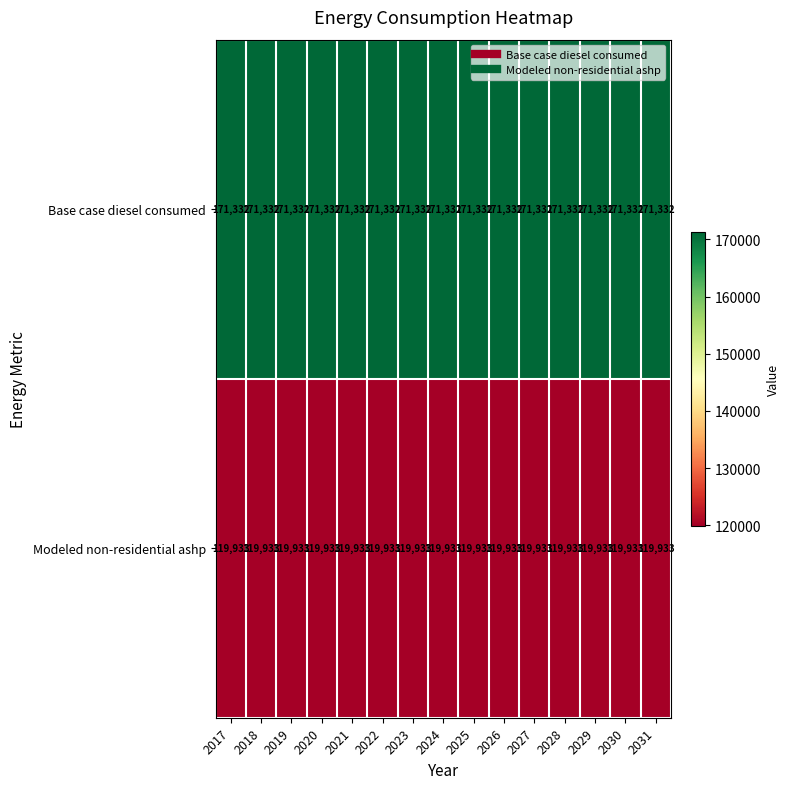

What is the sum of the Modeled non-residential ashp values at 2021 and 2026?

239866